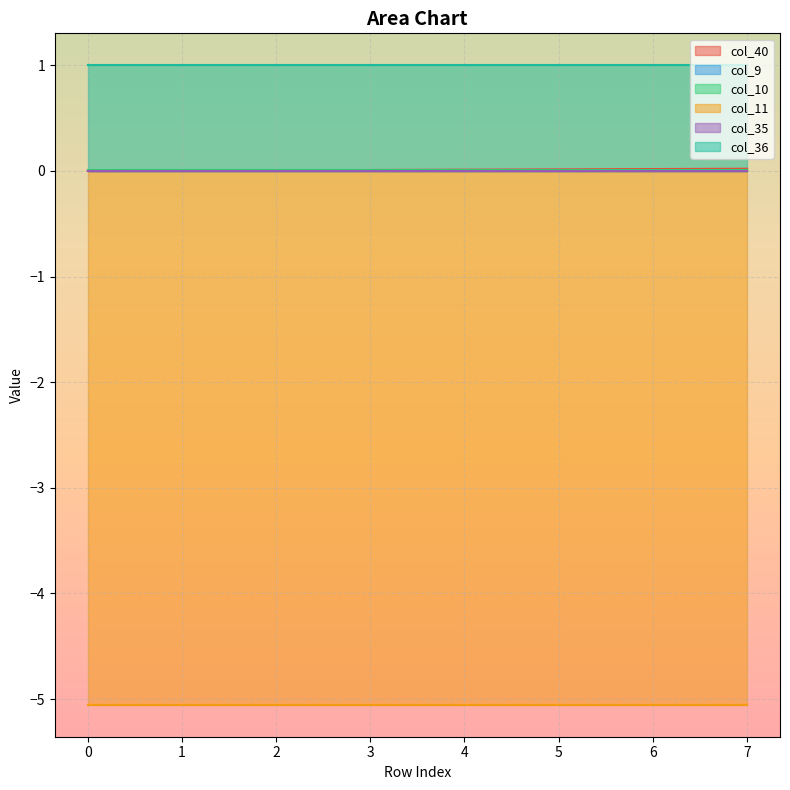

True or false: col_10 and col_40 intersect in this chart.

True